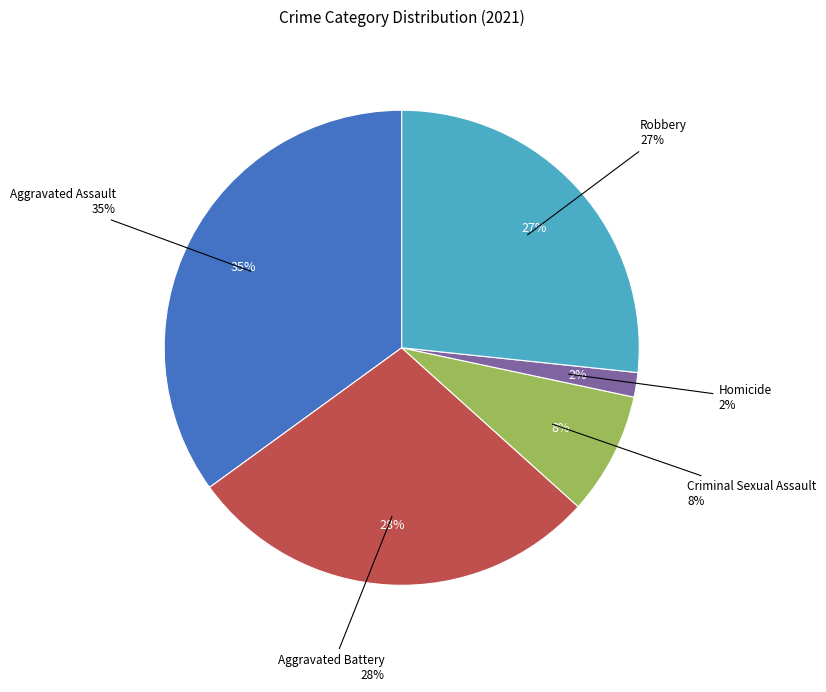

Between Criminal Sexual Assault and Aggravated Battery, which is larger?

Aggravated Battery